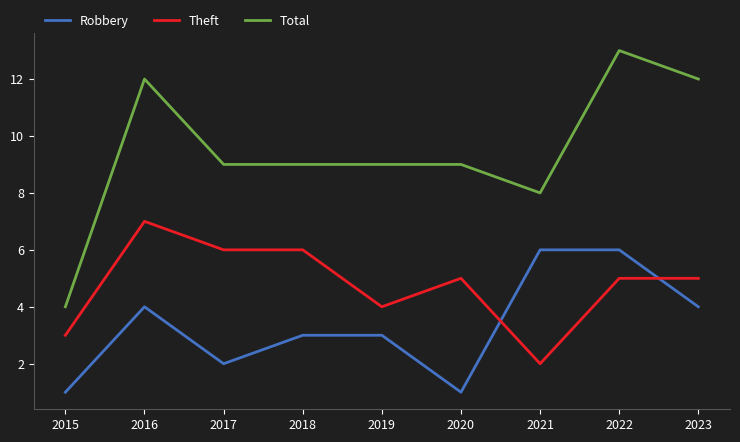

Count the Robbery values in the range 2 to 4.

5